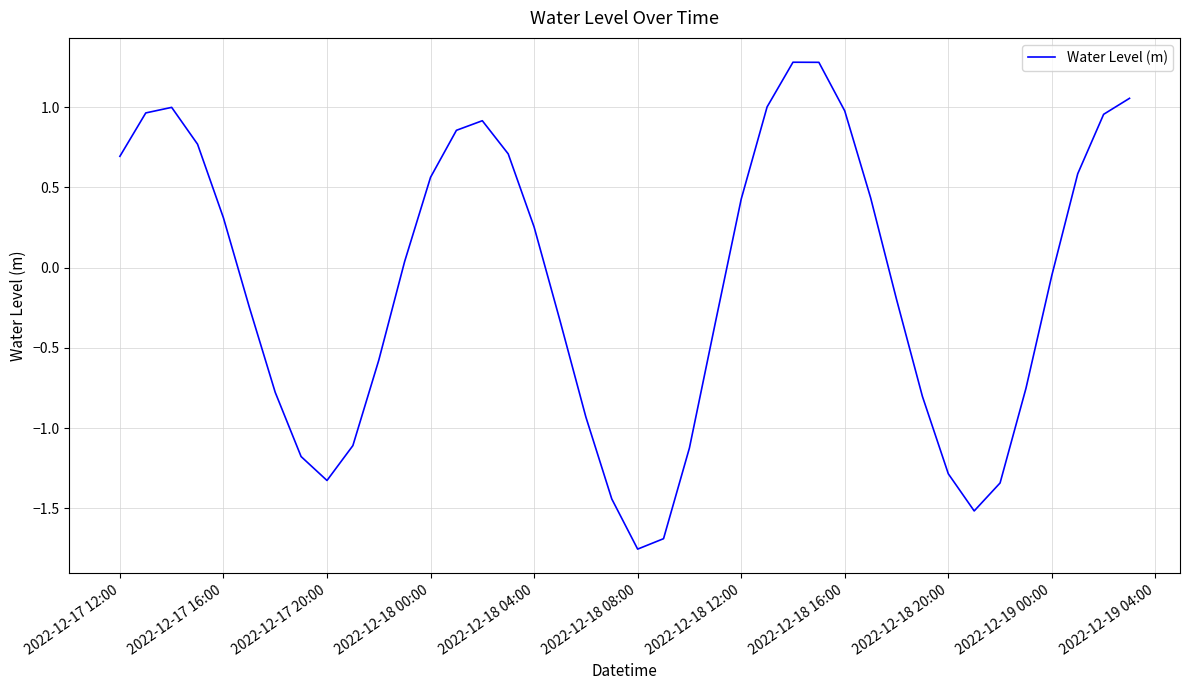

How many categories are shown in the chart?

40